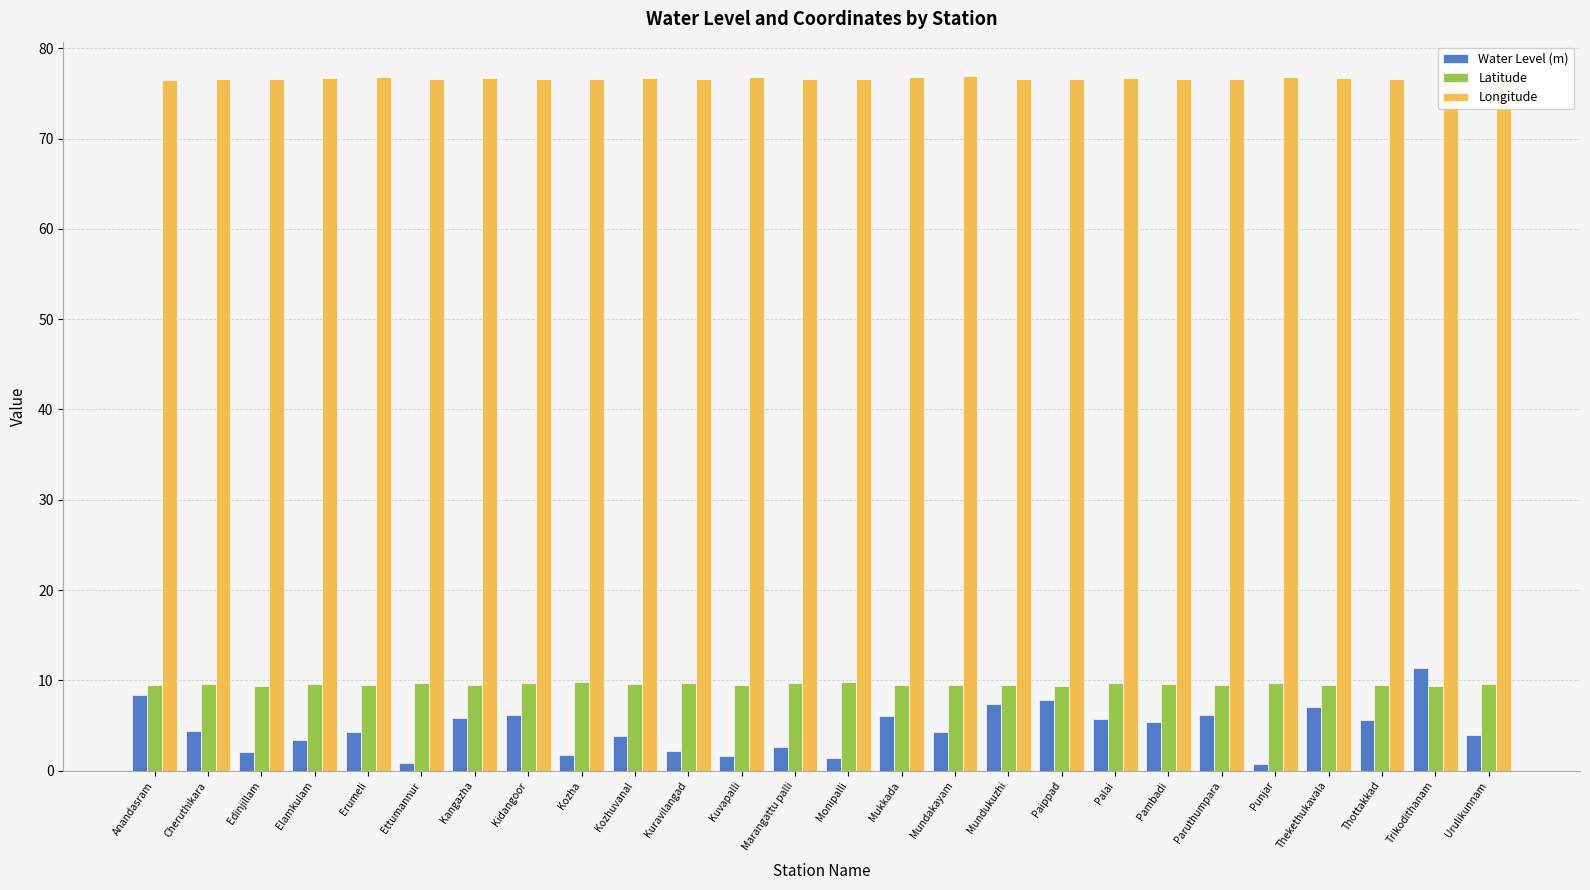

What is the smallest value displayed?

0.7